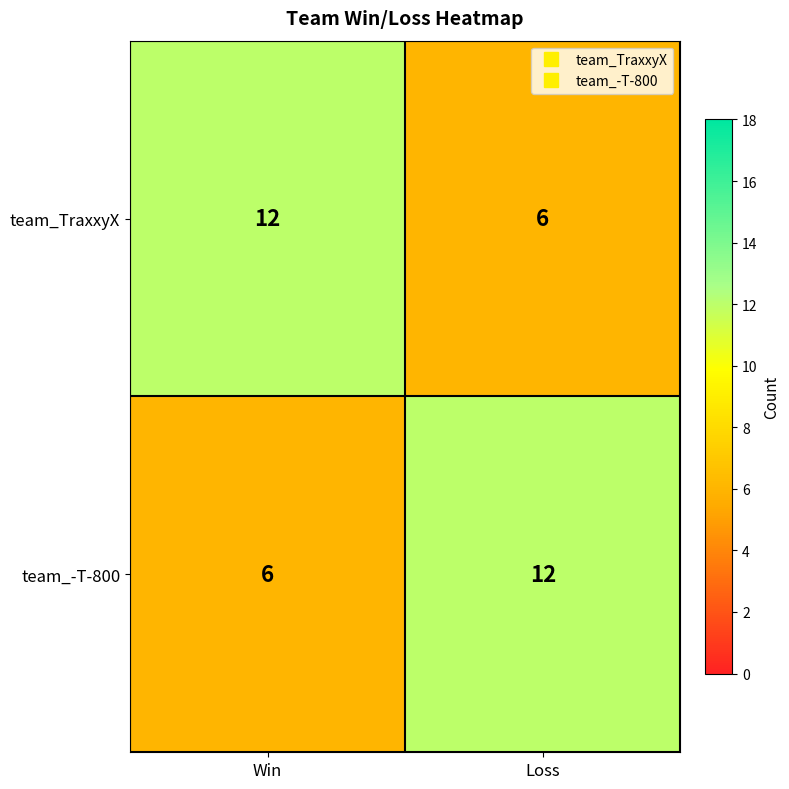

What is the spread (max minus min) of values at Loss?

6